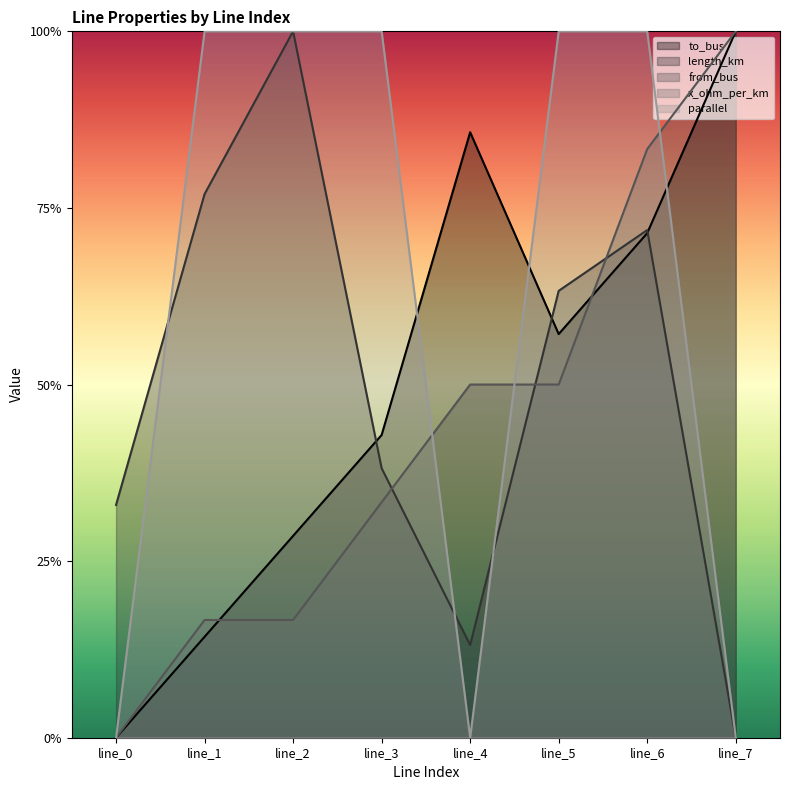

How many interior local valleys does the parallel series have?

1